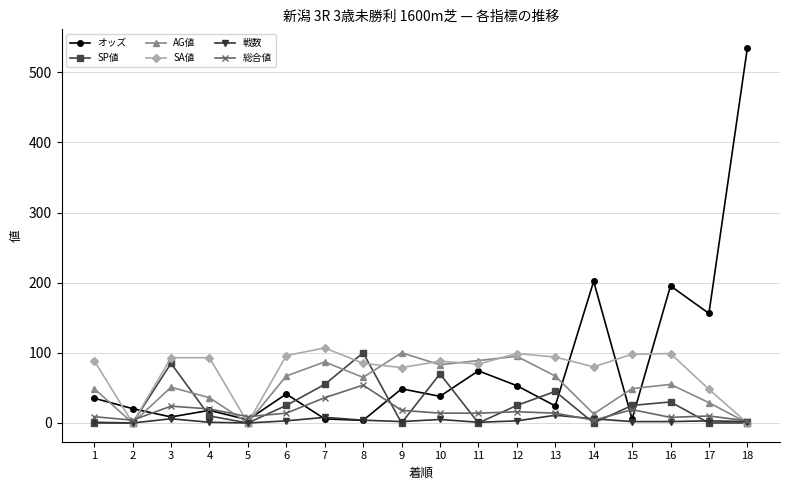

At which category does オッズ reach its first local peak?

4